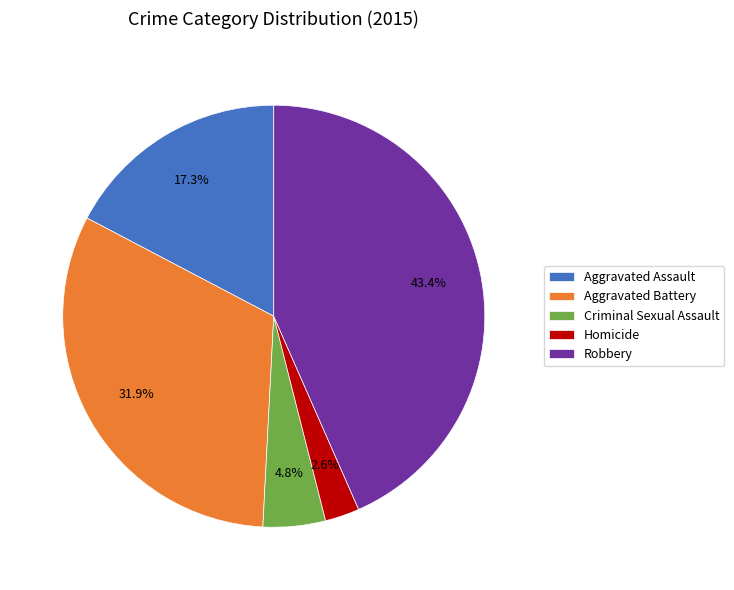

Approximately how many times larger is the value at Aggravated Assault compared to Aggravated Battery?

0.5